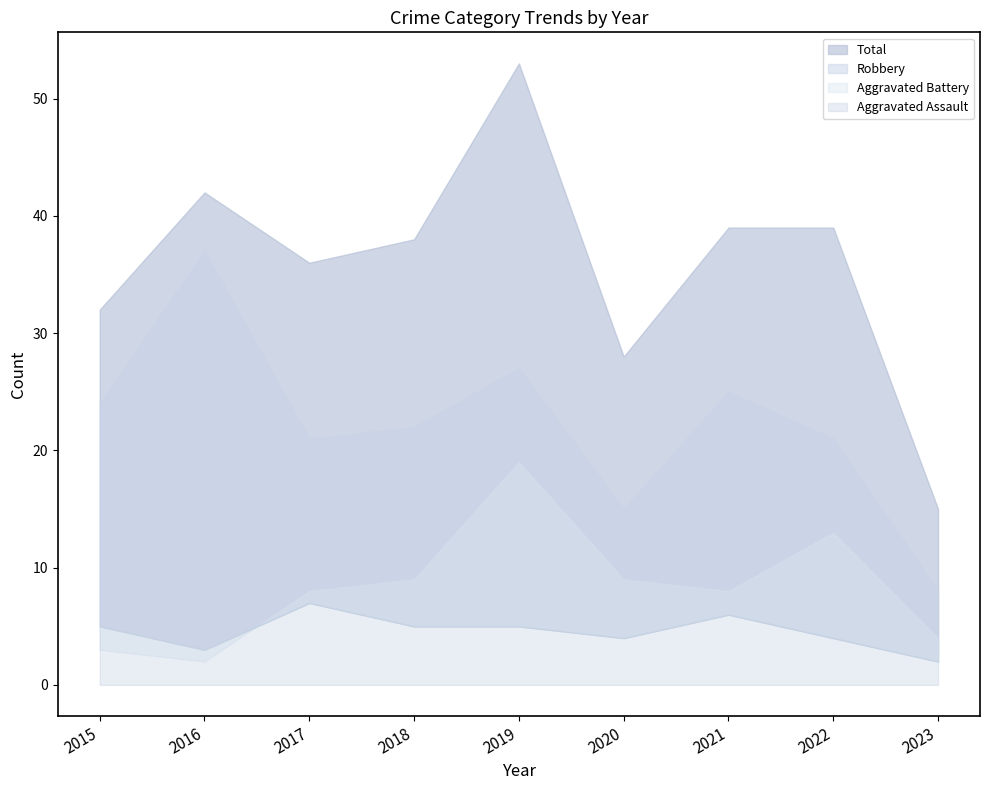

At 2022, list the series in order from smallest to largest.

Aggravated Assault, Aggravated Battery, Robbery, Total